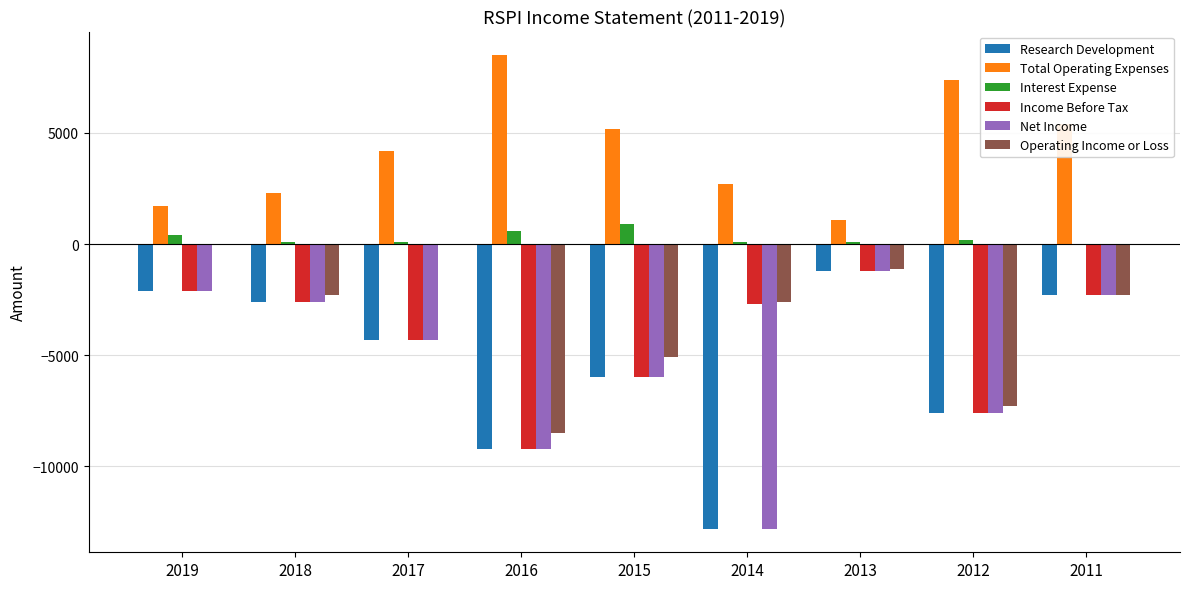

Is it true that Total Operating Expenses equals 4200 at 2017?

True